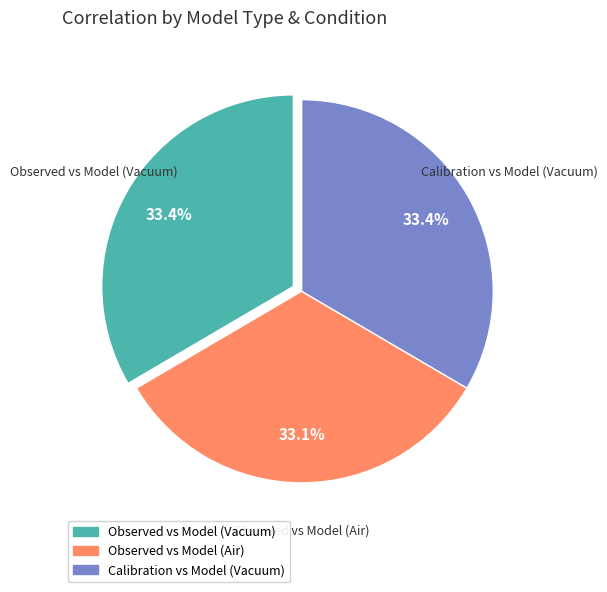

Combined, do Calibration vs Model (Vacuum) and Observed vs Model (Vacuum) account for over 50%?

Yes